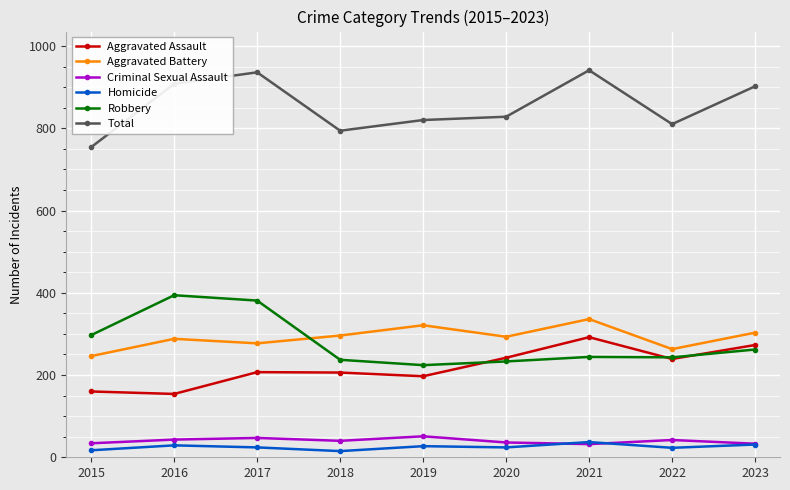

True or false: Homicide and Aggravated Battery cross at least once.

False